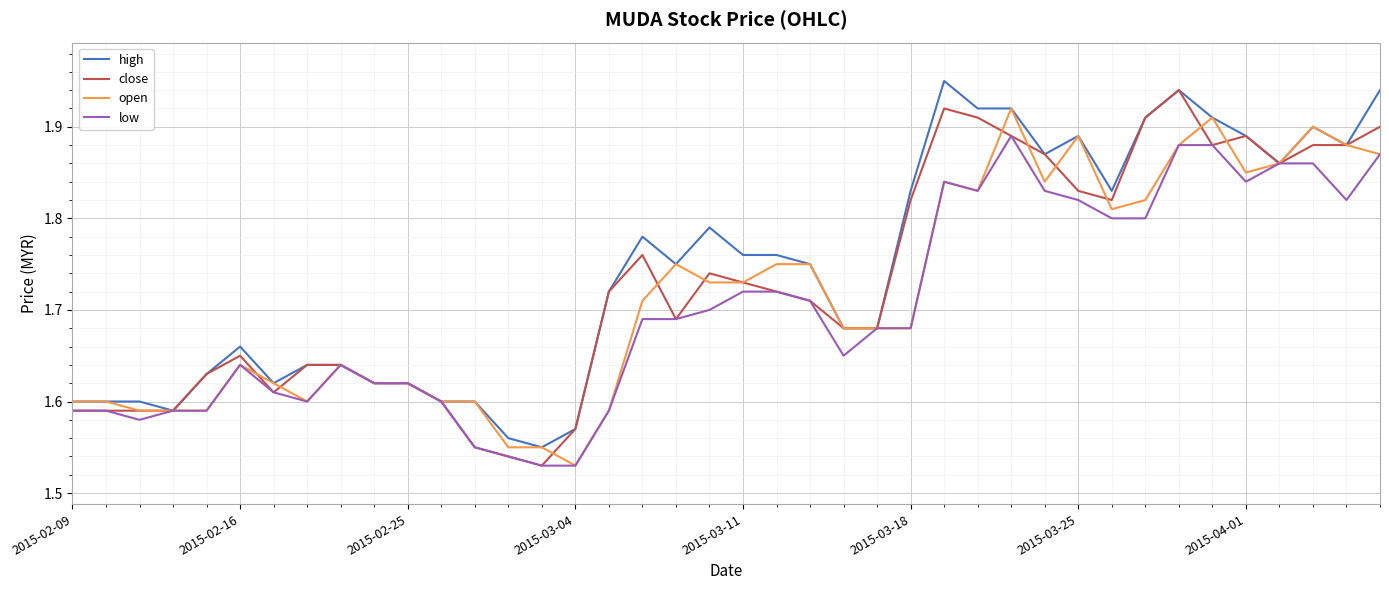

Is this an area chart (filled region under the line)?

No